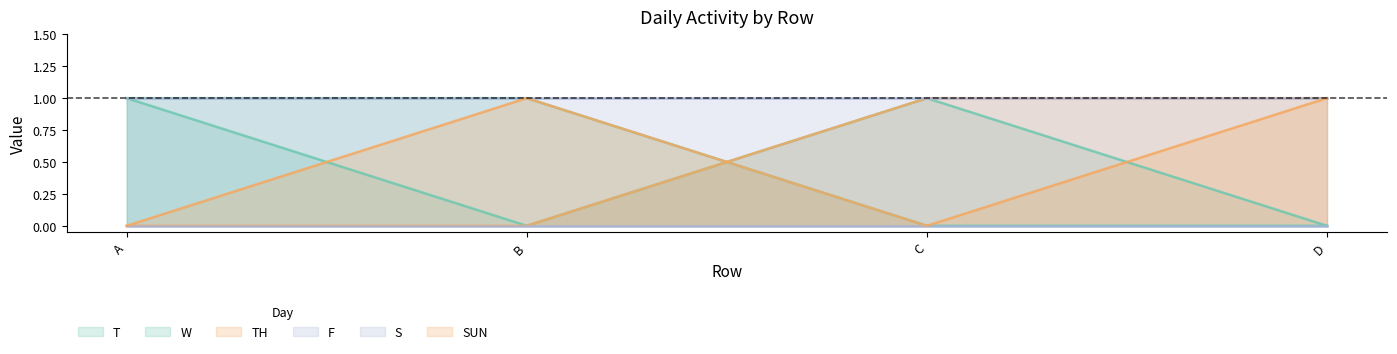

Is the value of T at D greater than the value of SUN at D?

No